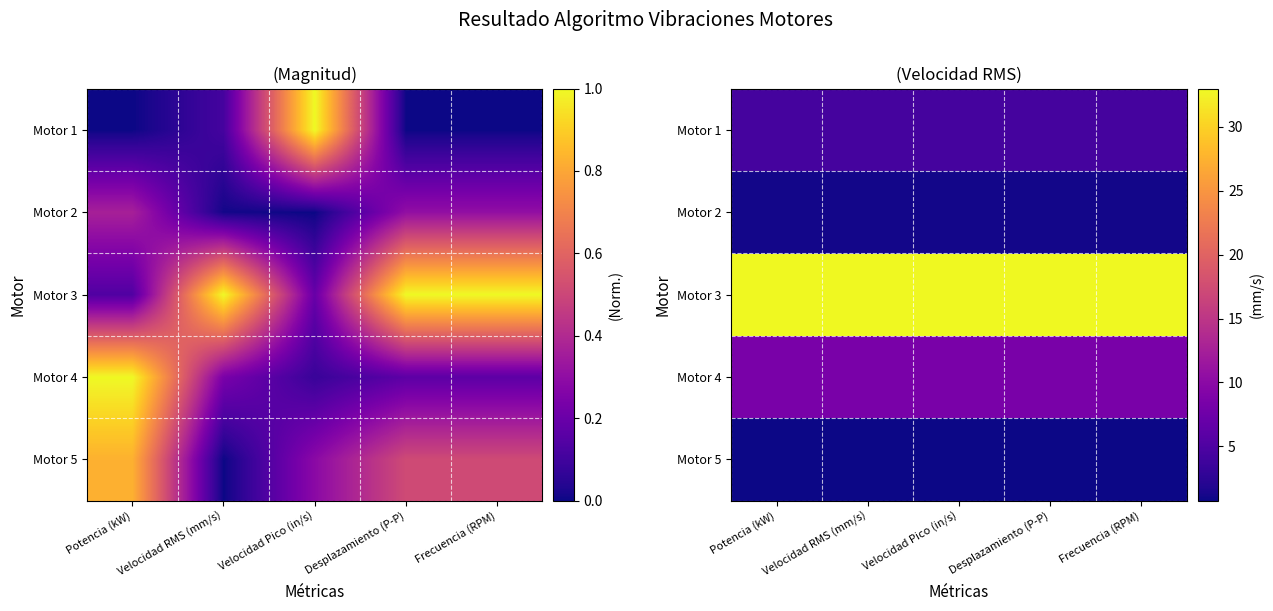

What is the spread (max minus min) of values at Velocidad Pico (in/s)?

32.2